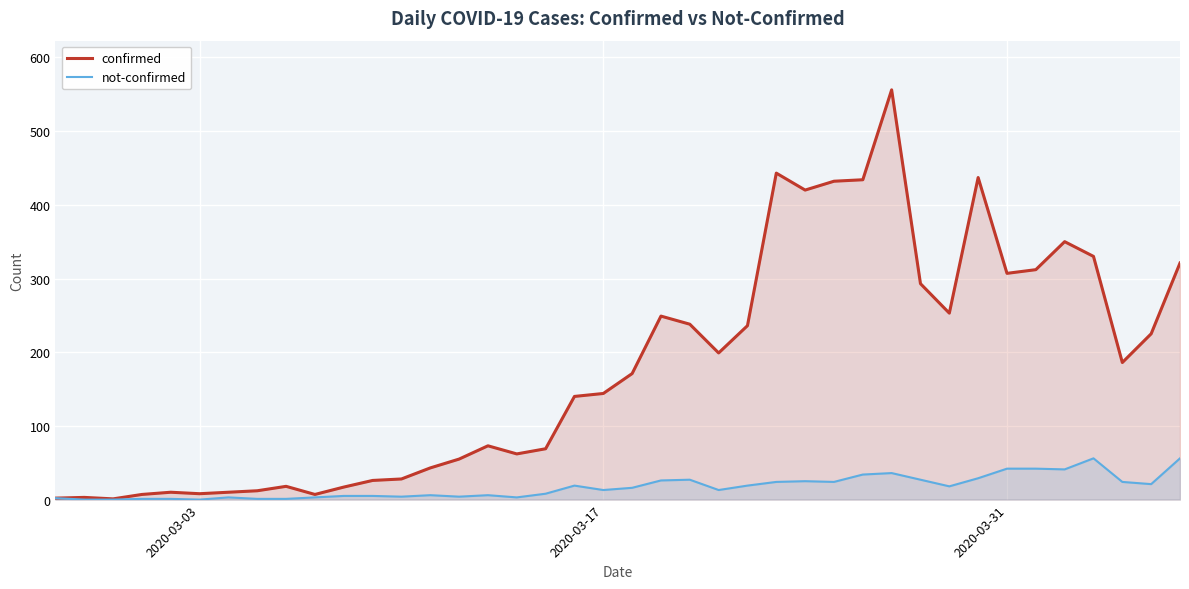

Rank the series by their average value, from lowest to highest.

not-confirmed, confirmed